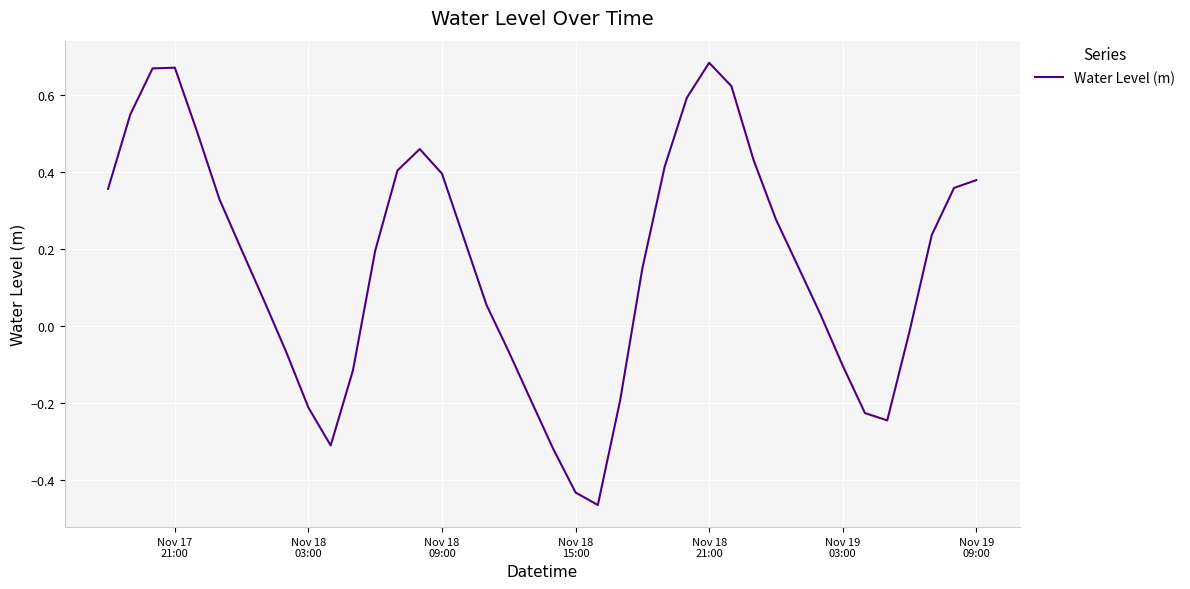

What is the difference between the maximum and minimum values?

1.1